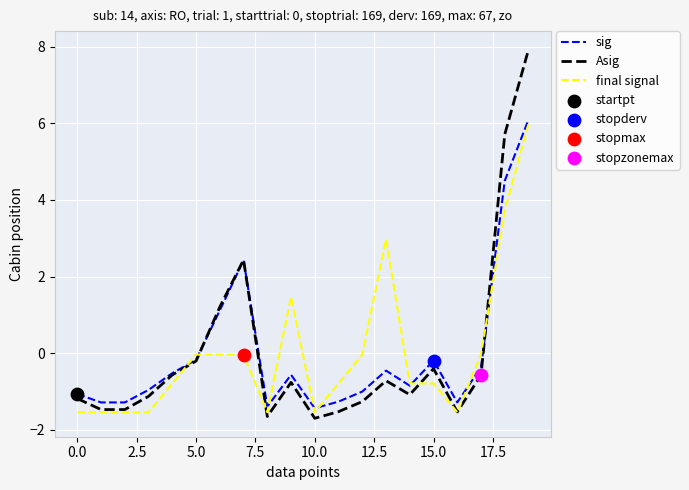

At how many categories does at least one series exceed 2?

4